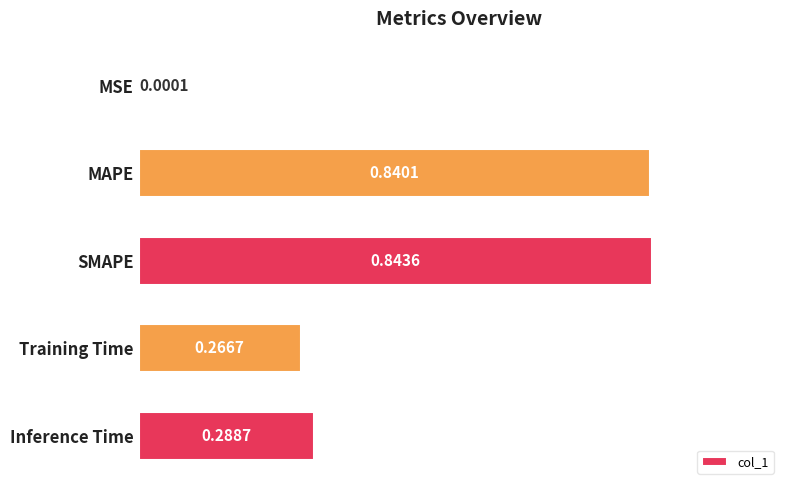

Where is the data nearest to the value 0?

MSE